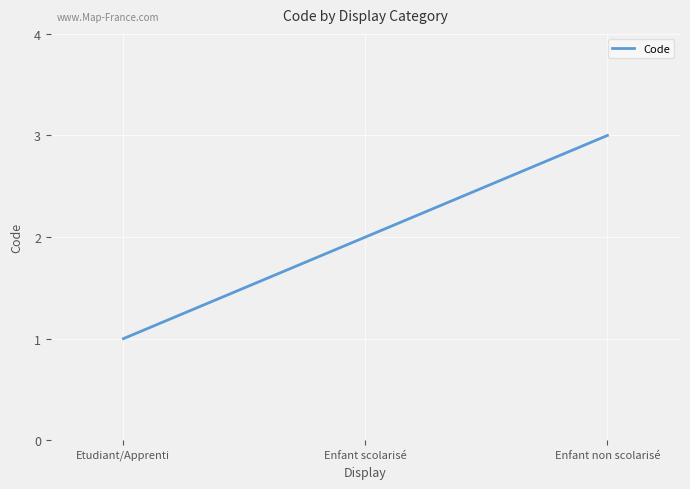

How many distinct data groups are displayed?

1